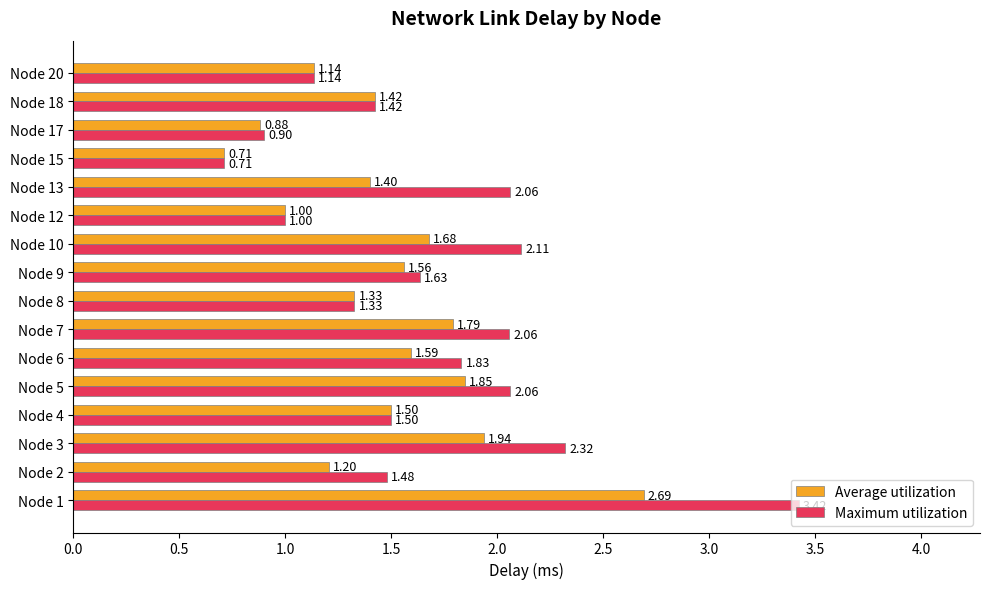

At which category is the sum across all series the highest?

Node 1